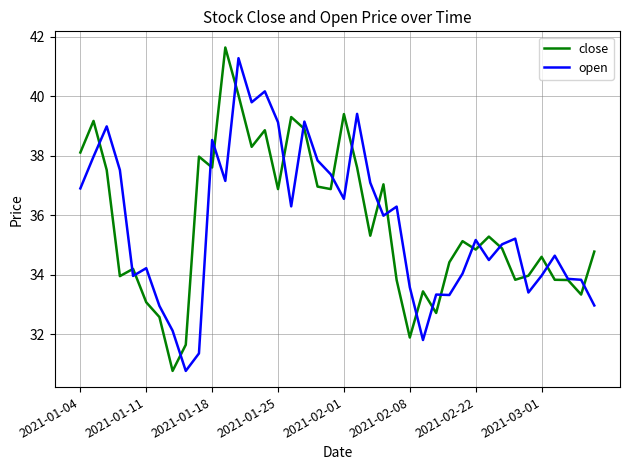

What is the lowest value of the close series?

30.8